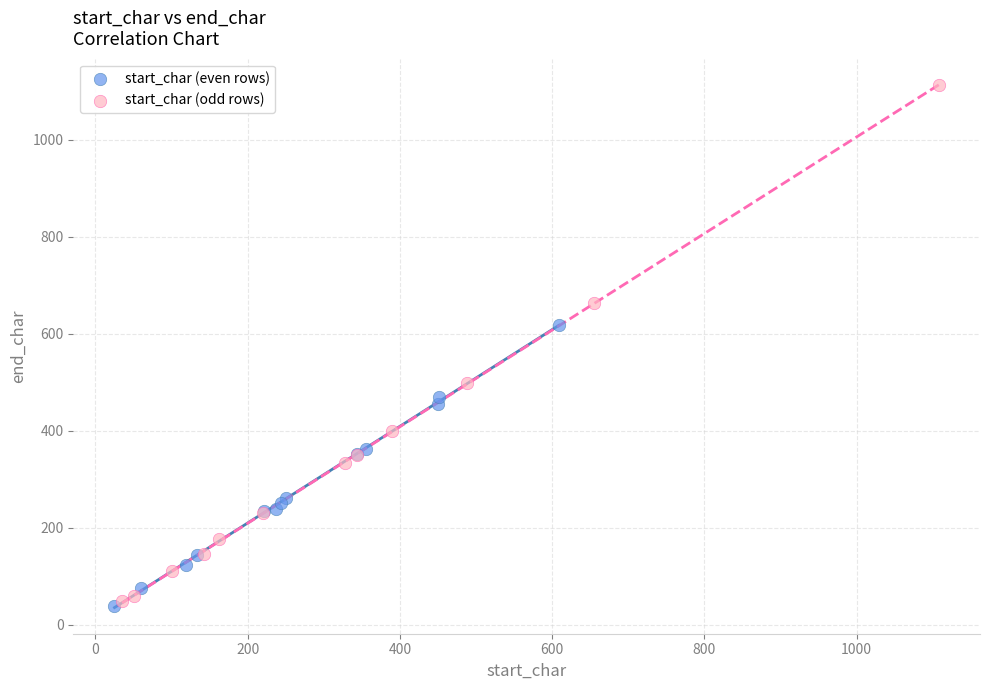

Which series has the widest spread of Y values?

start_char (odd rows)